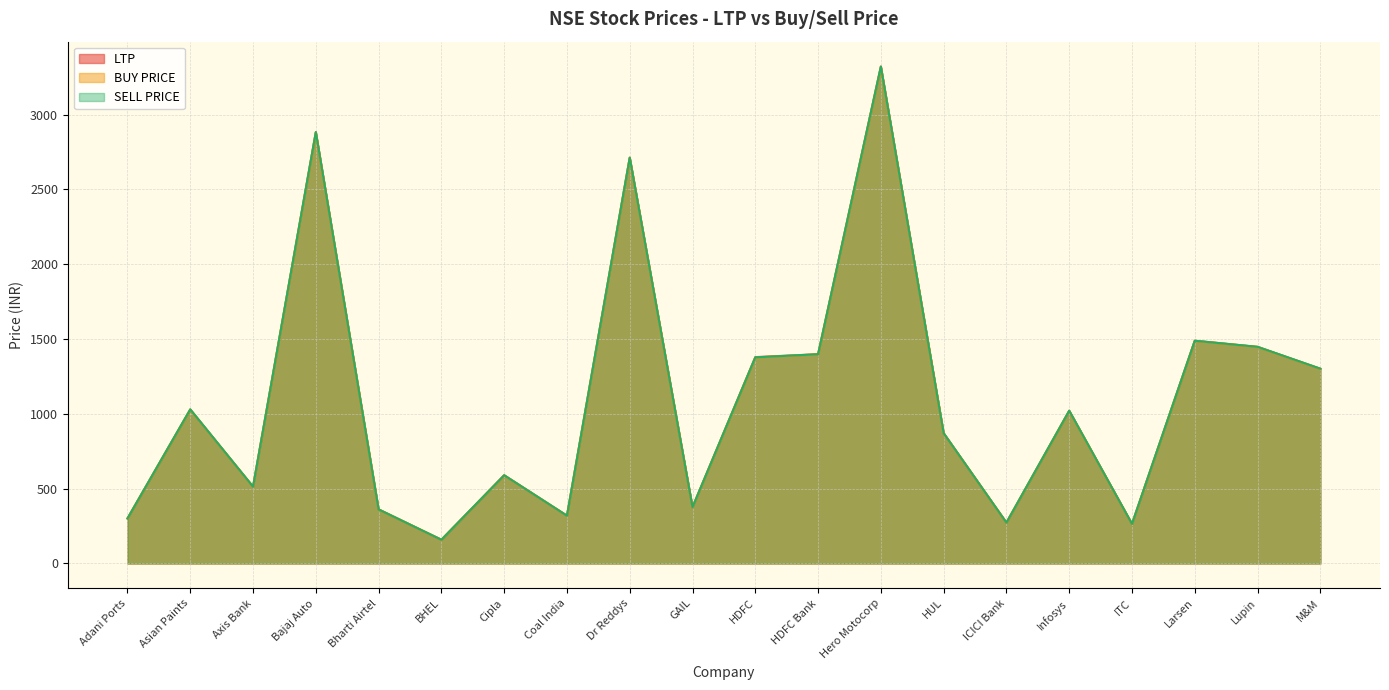

List the series in order of their overall mean, lowest first.

BUY PRICE, LTP, SELL PRICE